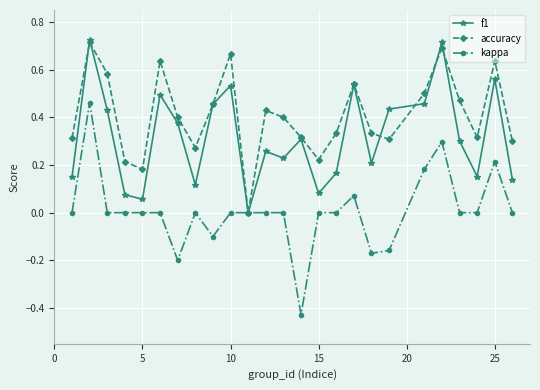

How many interior local valleys does the accuracy series have?

6